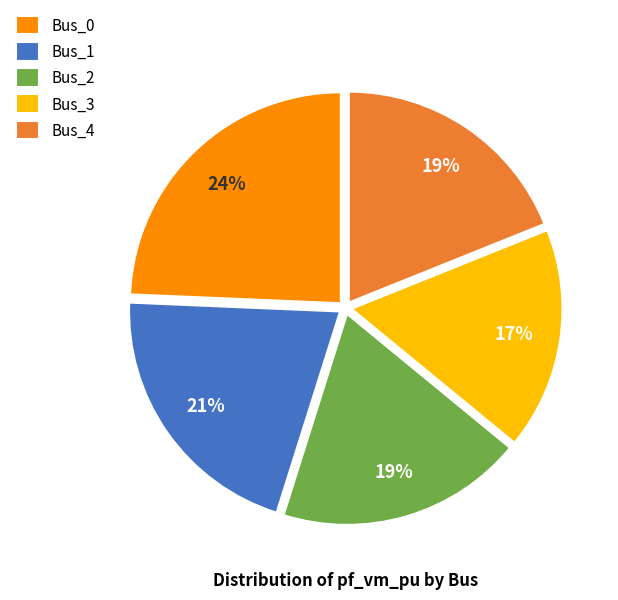

To the nearest percent, what portion does Bus_0 represent?

24%